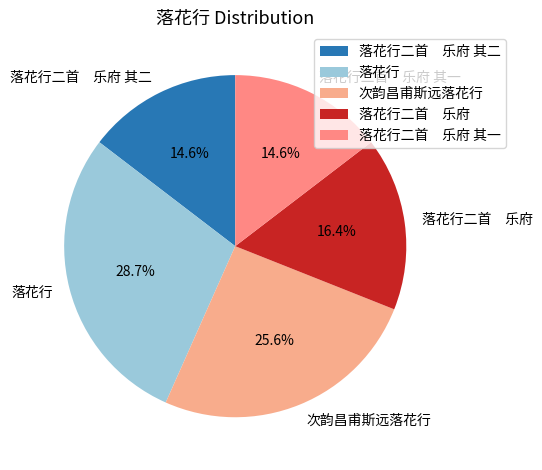

Does 落花行 represent more than half of the total?

No